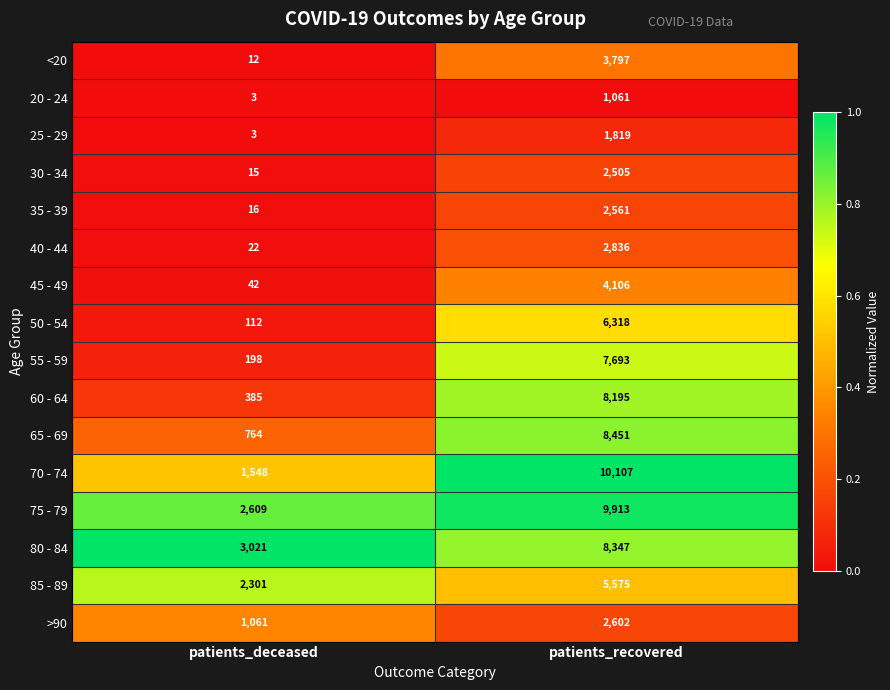

Which series has the largest total across all categories?

75 - 79